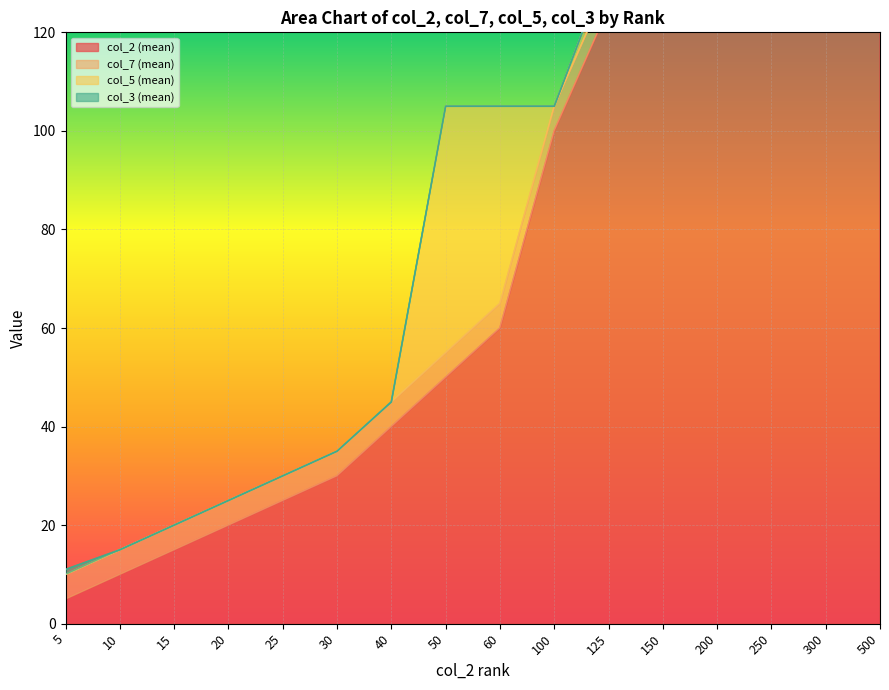

At which category is the sum across all series the highest?

500